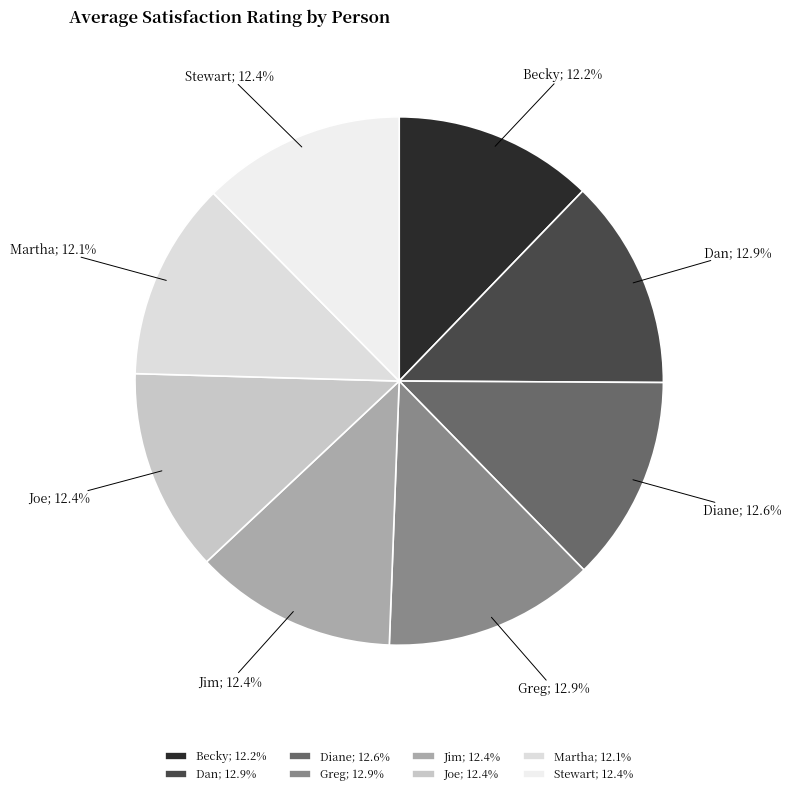

True or false: Becky accounts for 12% of the total.

True